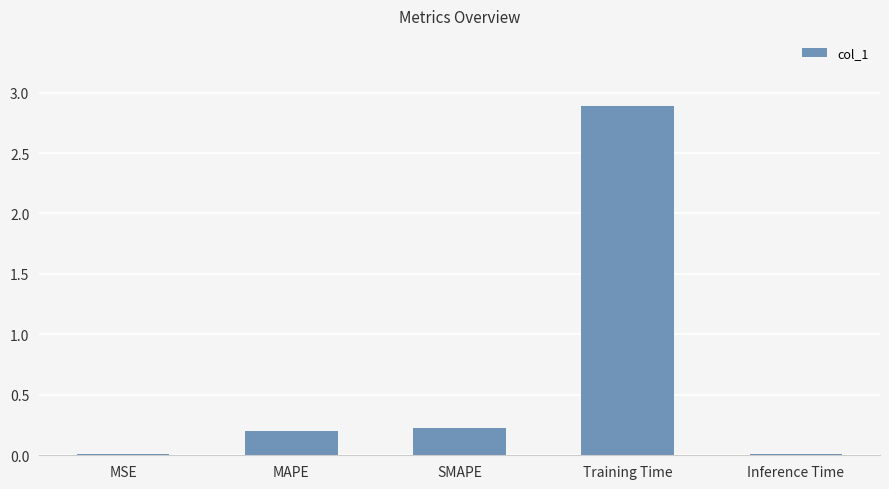

The chart shows a value of 0.2 at SMAPE. True or false?

True